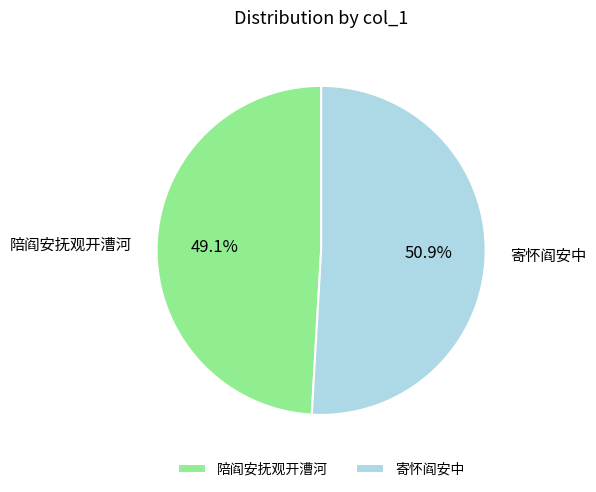

To the nearest percent, what is the difference between the largest and smallest slice percentages?

2%